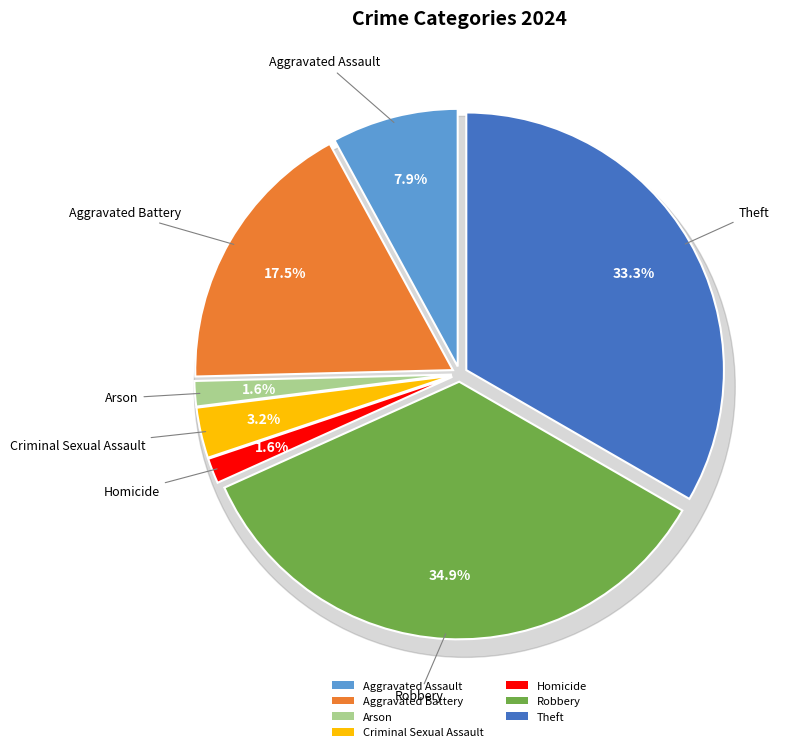

The Arson slice represents 1% of the pie. True or false?

False